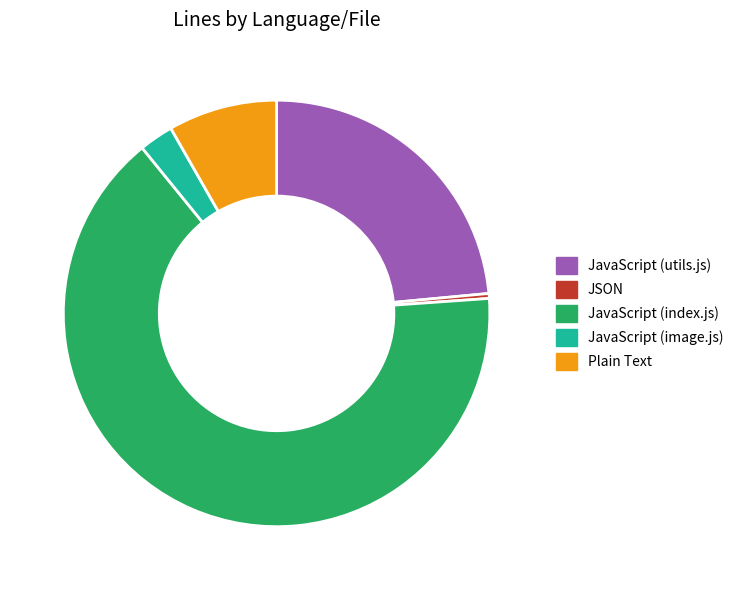

Rank the categories by value from lowest to highest.

JSON, JavaScript (image.js), Plain Text, JavaScript (utils.js), JavaScript (index.js)